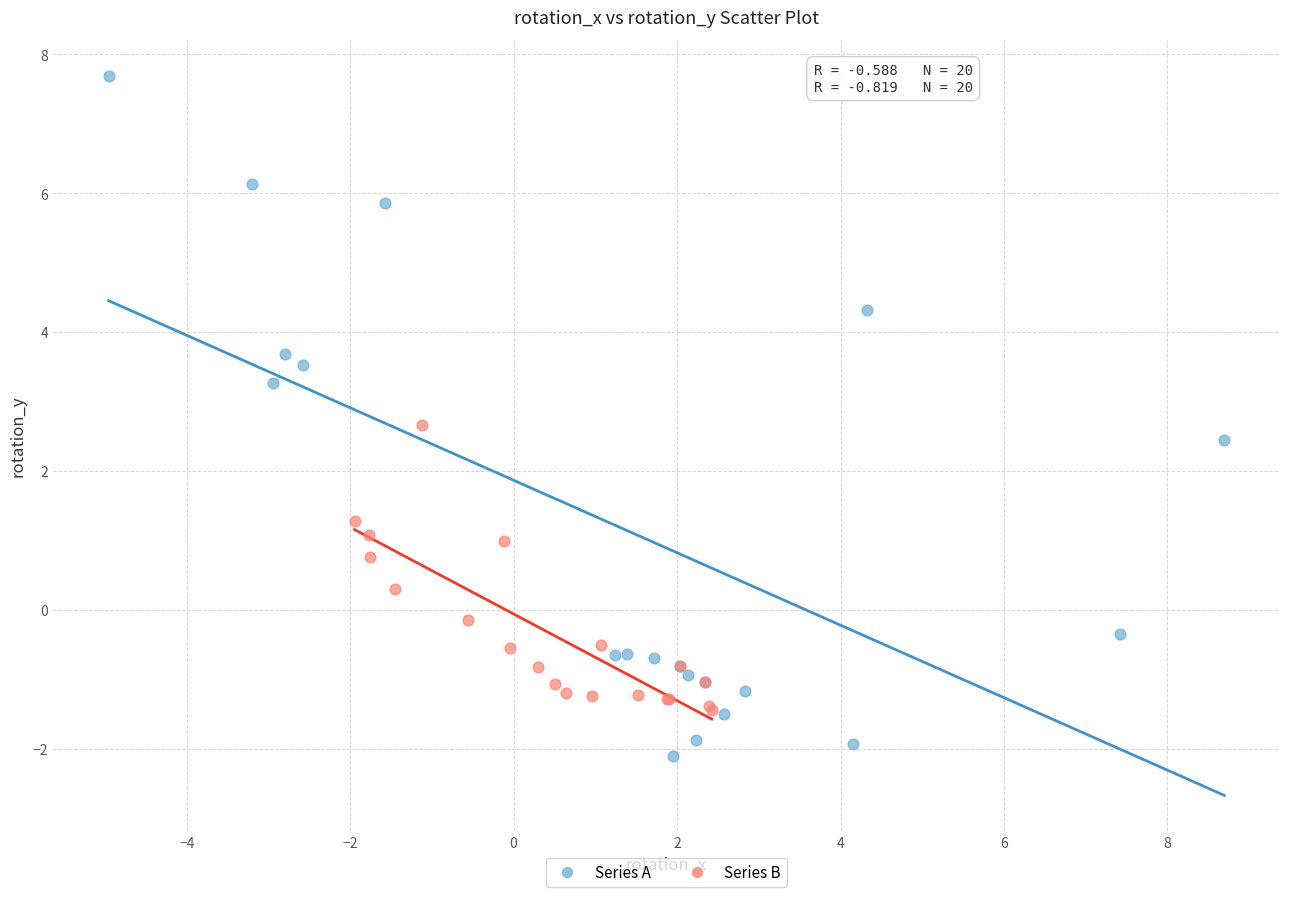

Which series has the widest spread of Y values?

Series A